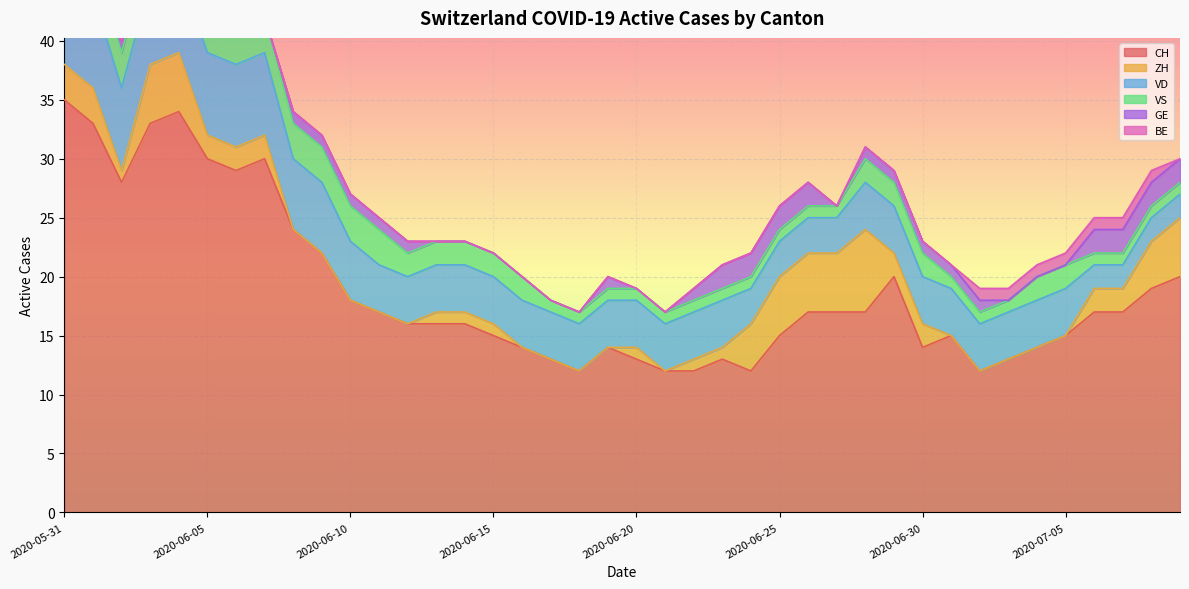

Does the chart display data point markers on the line(s)?

No